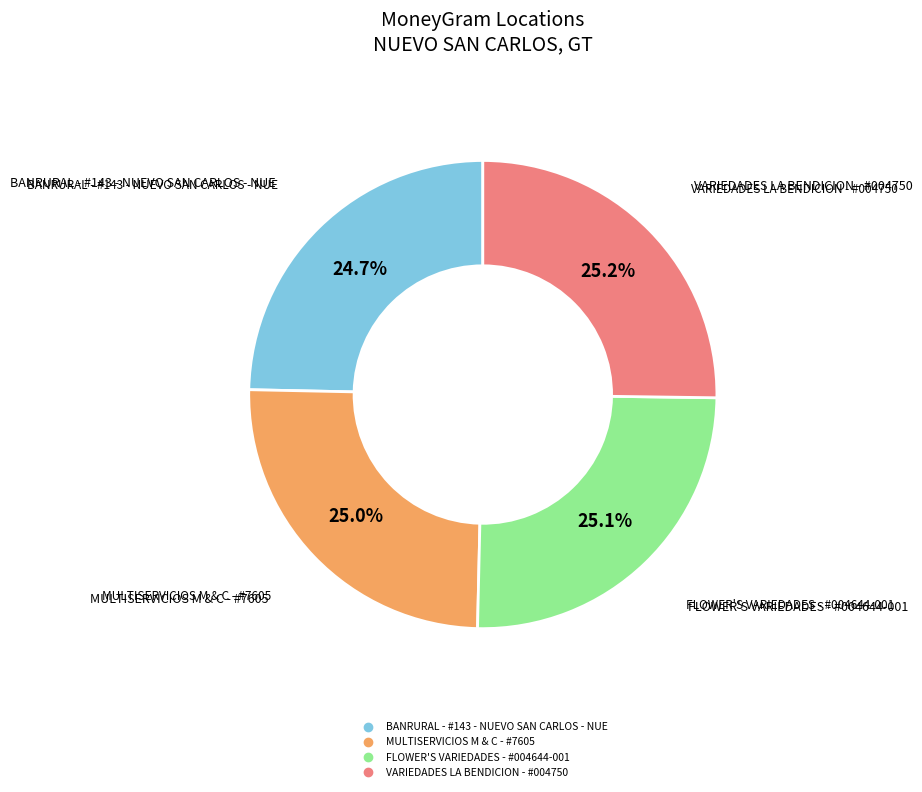

Is there a majority slice in this chart?

No